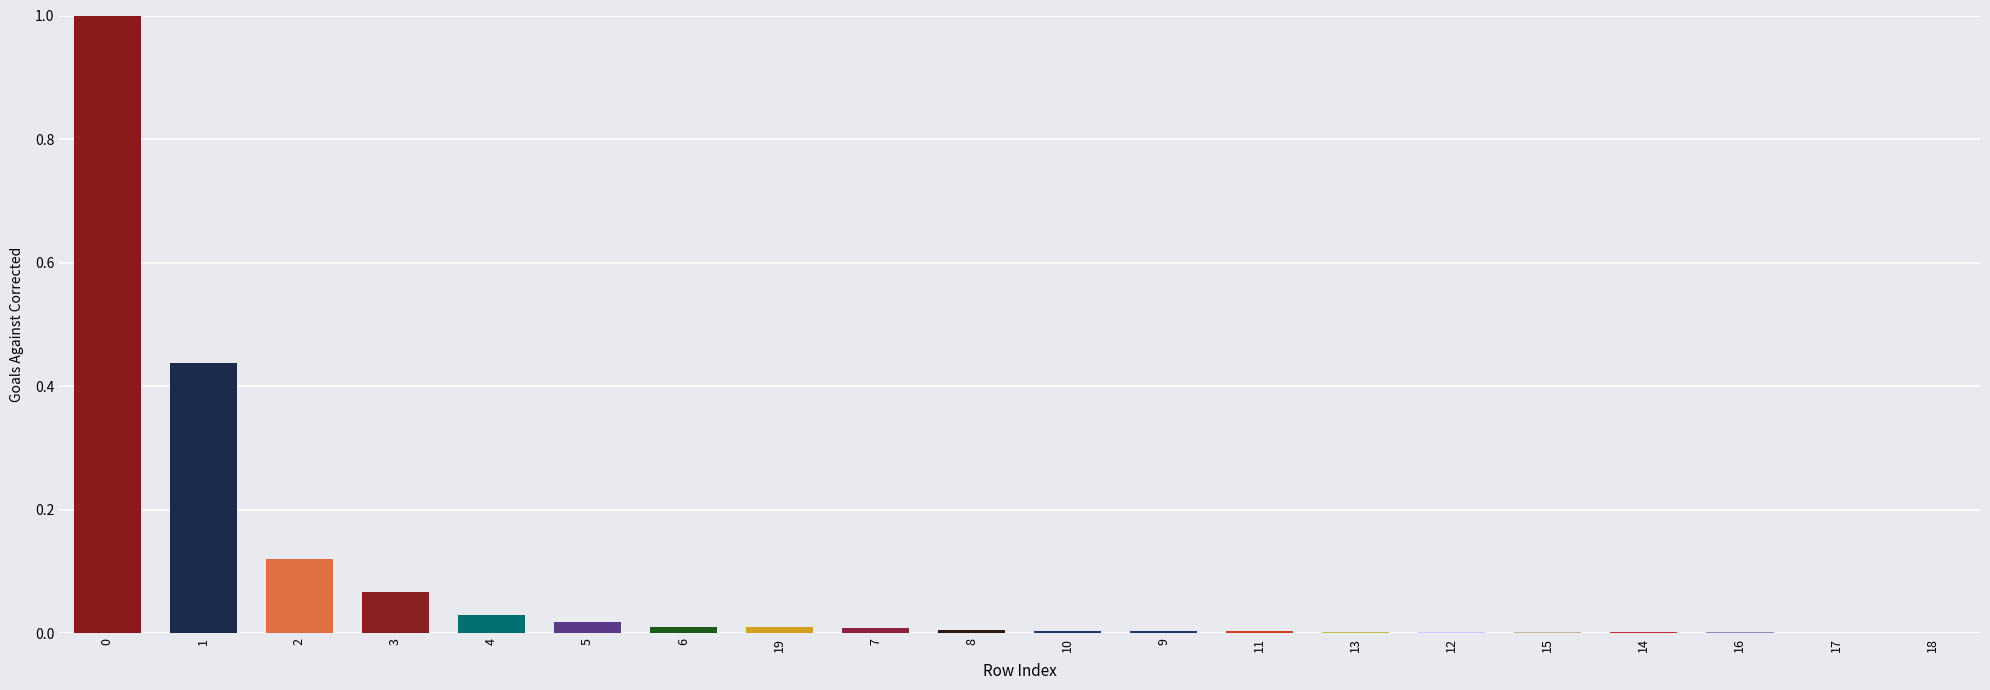

Are the bars horizontal?

No